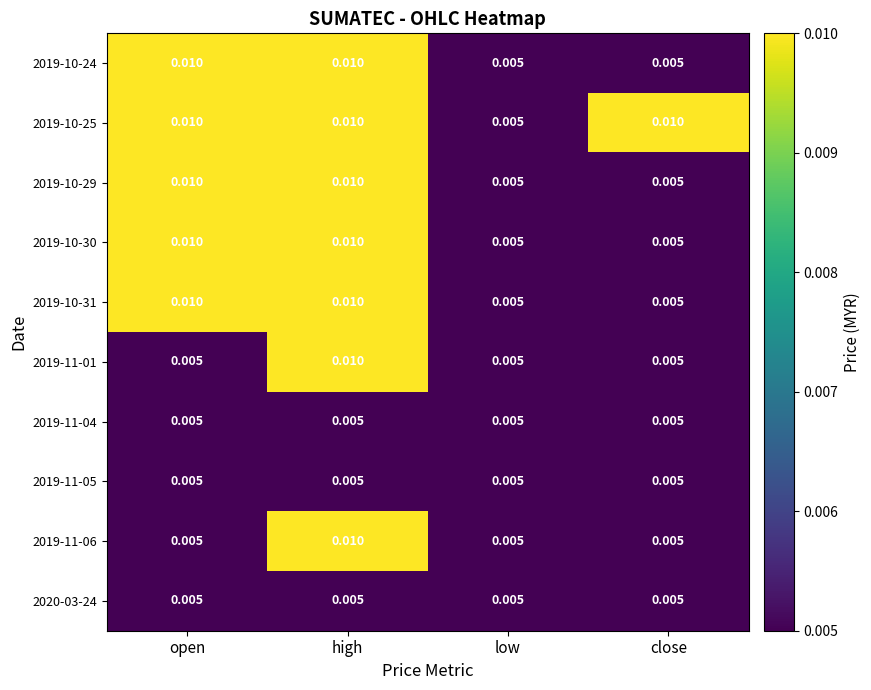

At which category is the sum across all series the highest?

high